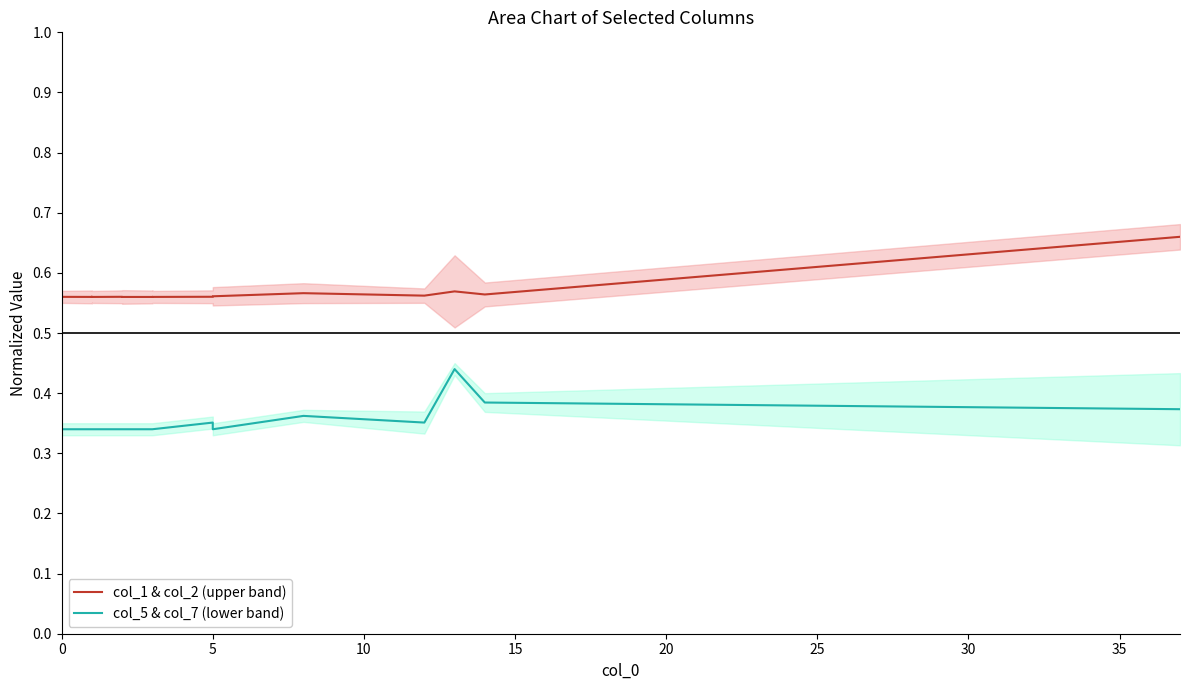

True or false: col_1 & col_2 (upper band) and col_5 & col_7 (lower band) cross at least once.

False